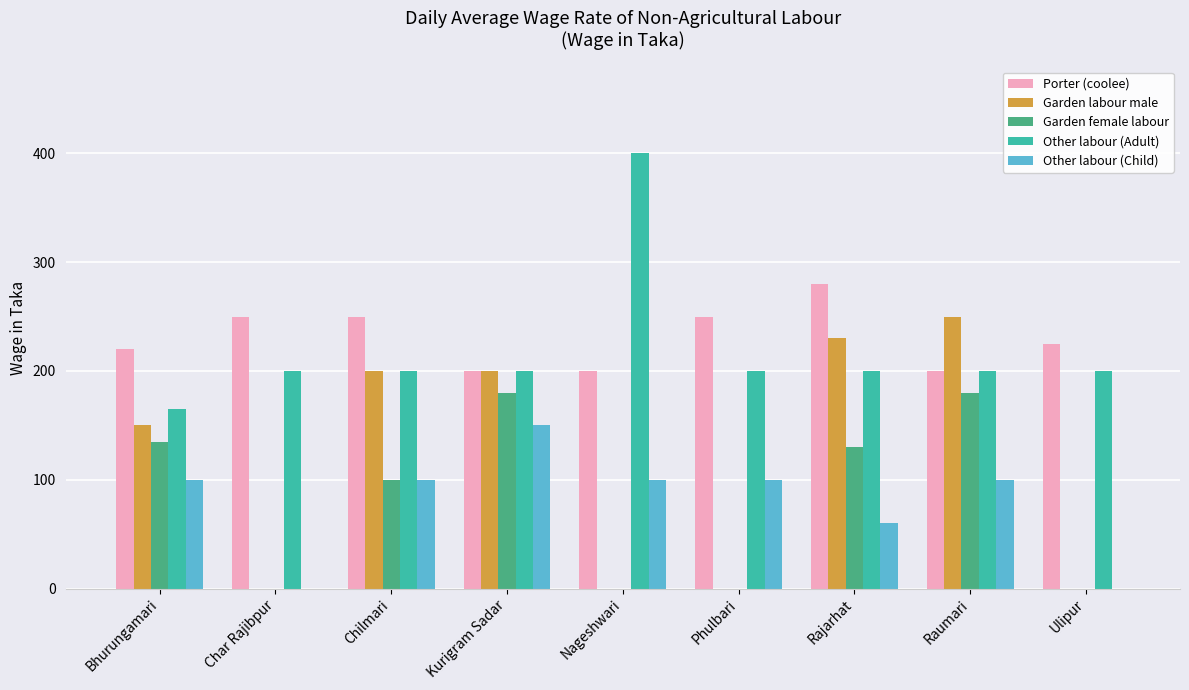

True or false: Other labour (Child) has a value of 60 at Rajarhat.

True